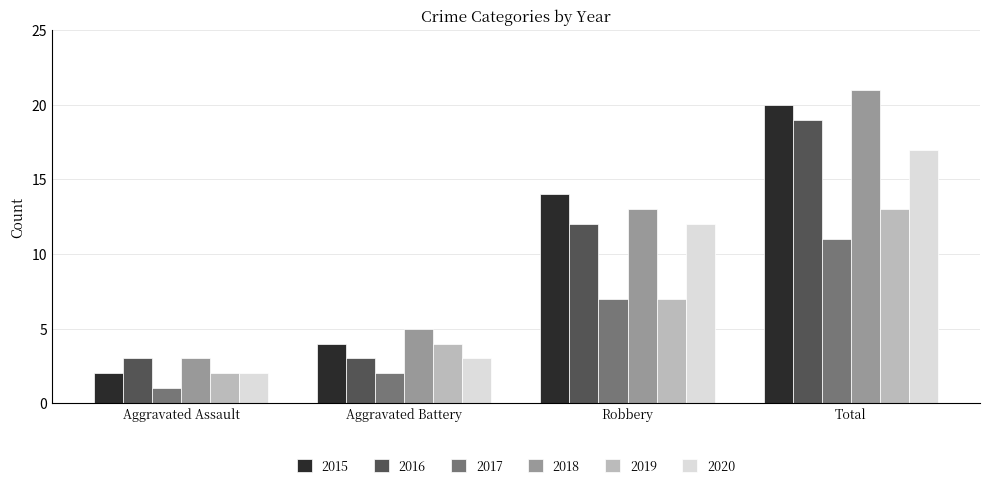

What is the difference between the second highest and second lowest values in the 2015 series?

10